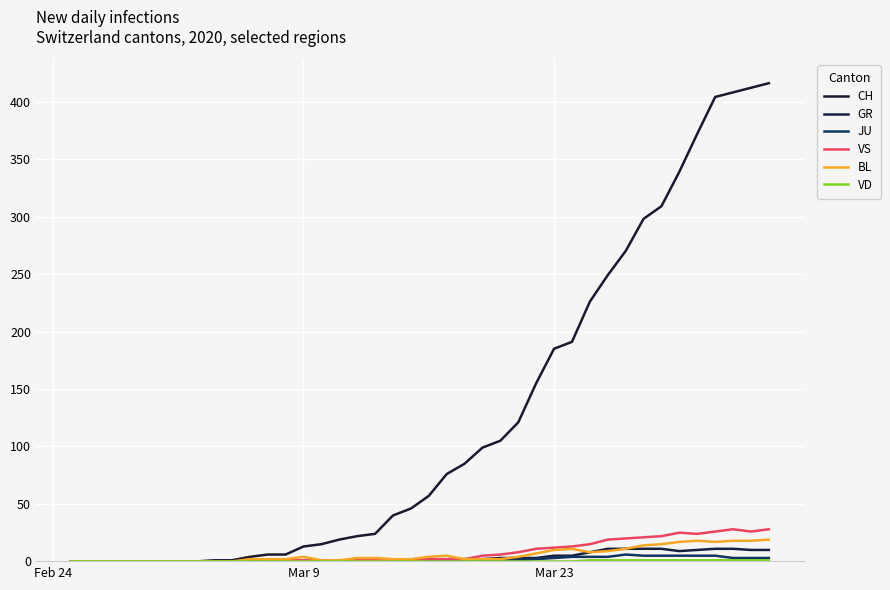

Which category has the lowest value across all series?

Feb 24